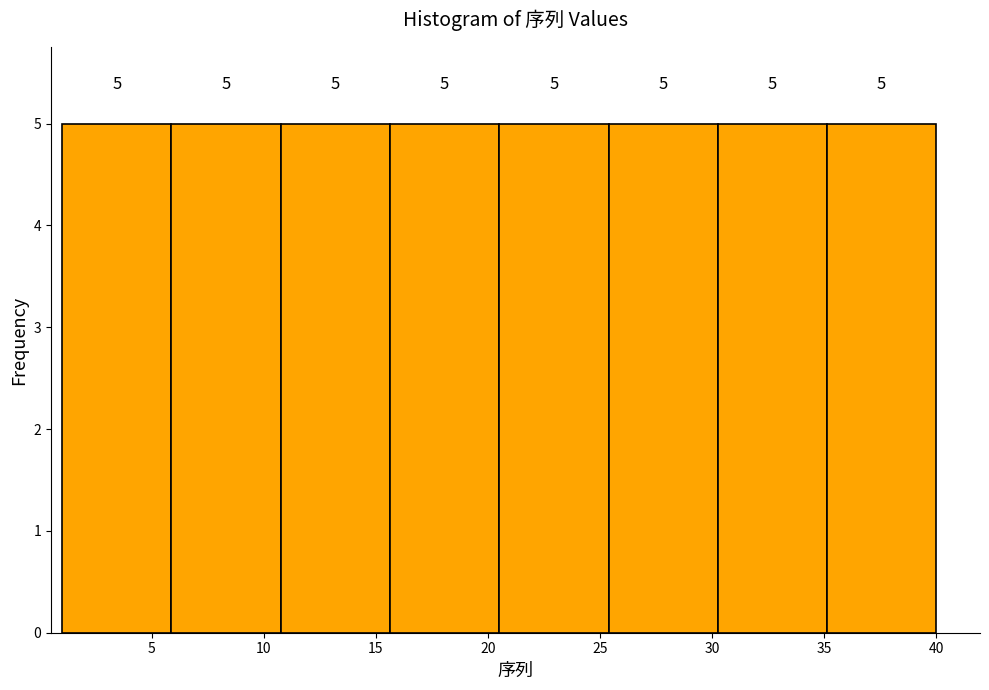

What is the height of the bar covering 30.5 to 35.0 on the x-axis? The bar edges are not printed on the chart, so give them approximately, as read against the axis.

5